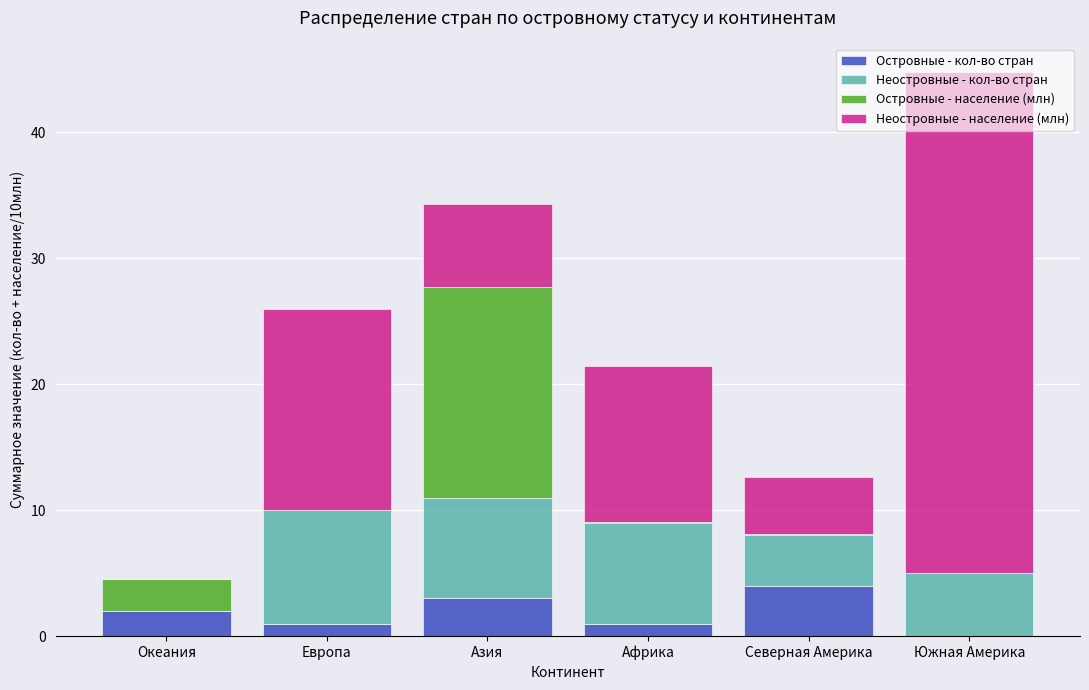

What is the total value across all series at Океания?

4.6